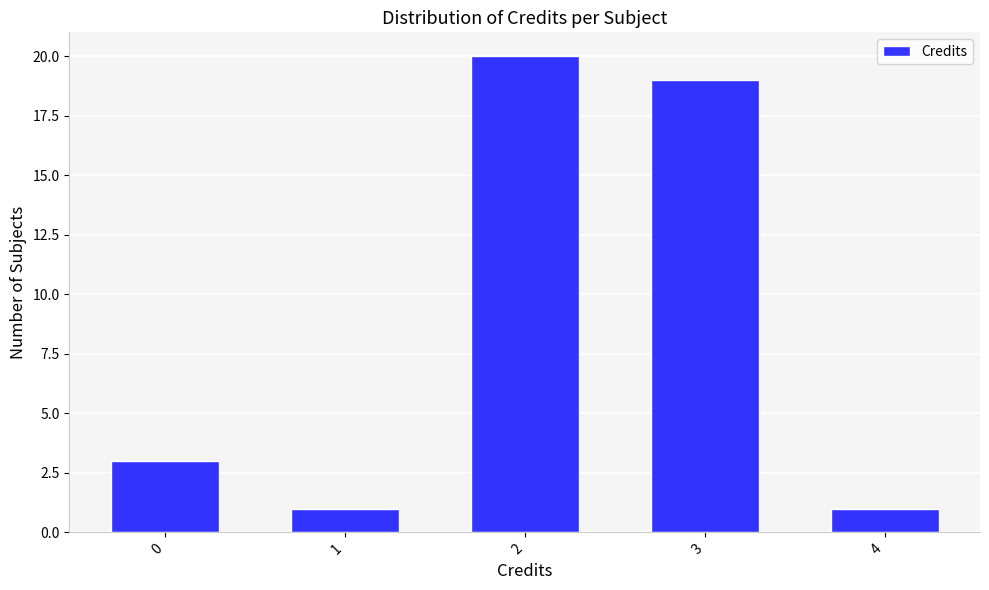

Reading right to left, what are all the values shown in this chart?

1	19	20	1	3